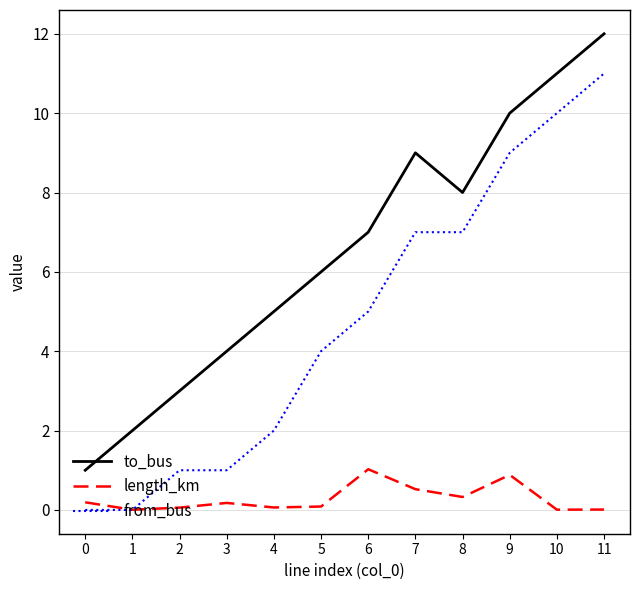

Is the value of from_bus at 8 greater than the value of to_bus at 1?

Yes